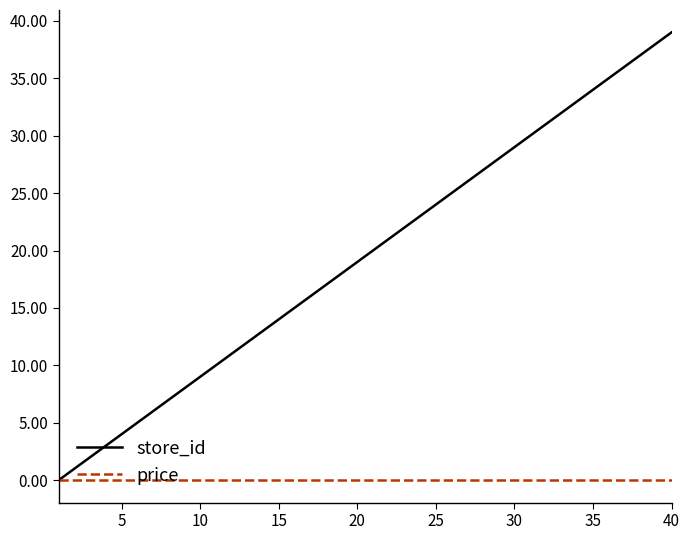

Which series has the widest spread of values?

store_id